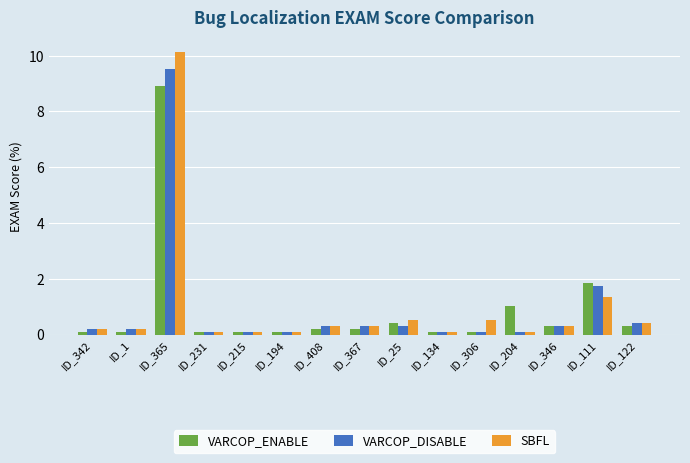

Which series has the widest spread of values?

SBFL